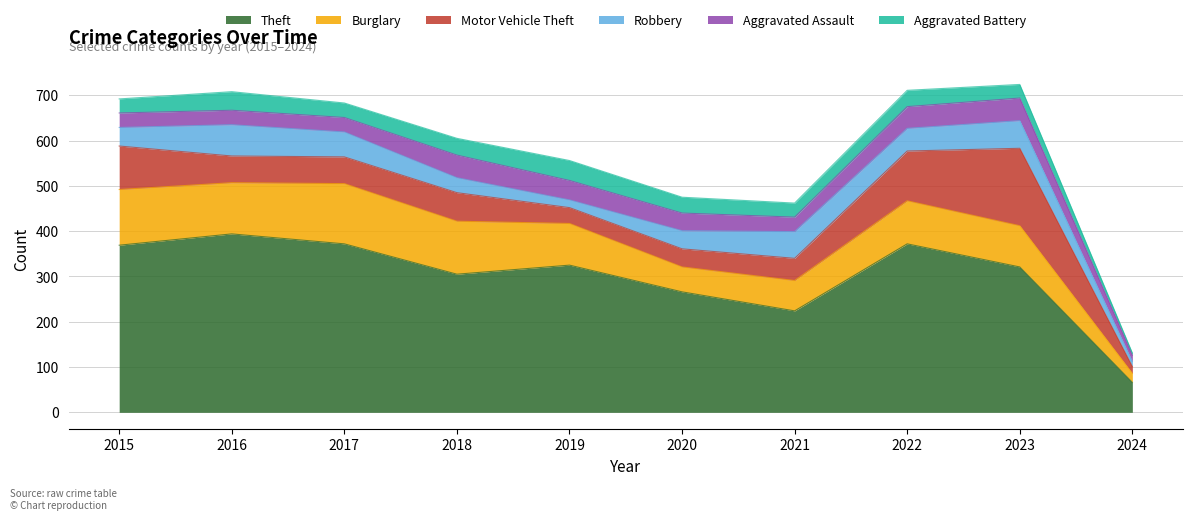

What is the difference between the highest and lowest values at 2019?

308